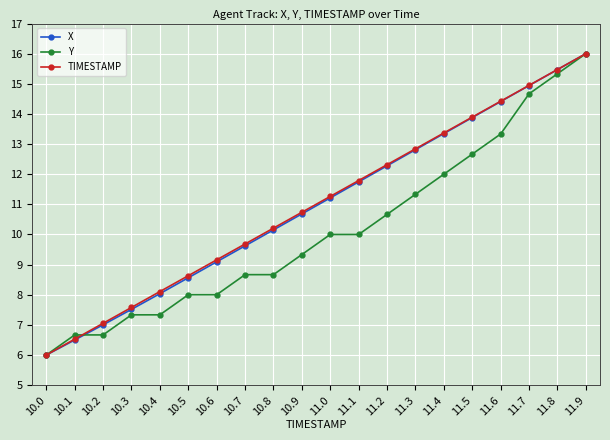

Which category has the highest value across all series?

11.9